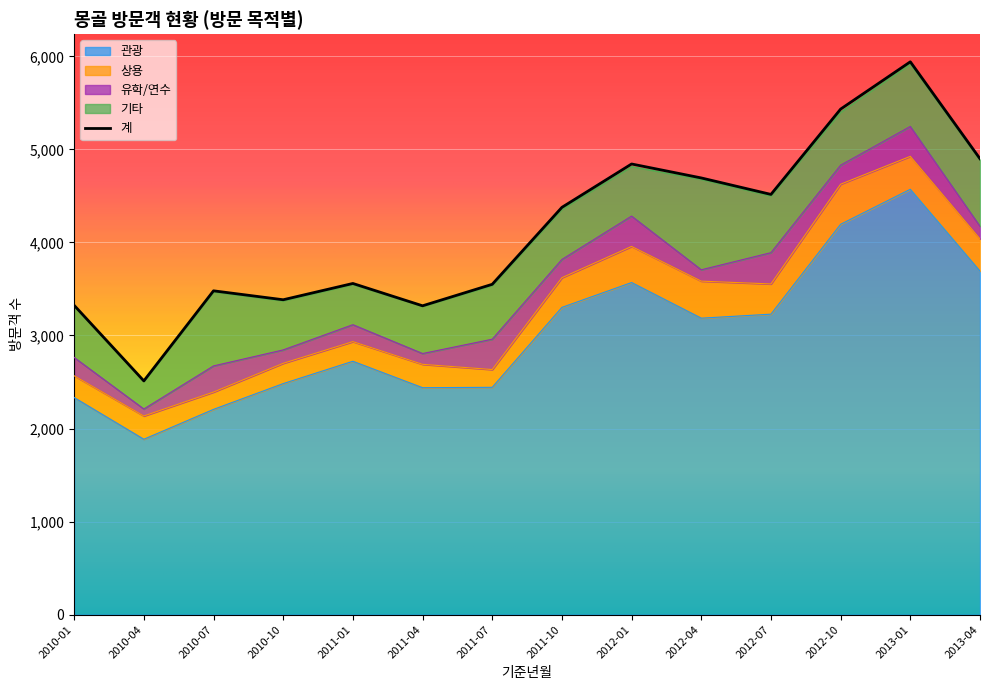

List the labels in order of 기타 value, smallest first.

2010-04, 2011-01, 2011-04, 2010-10, 2012-01, 2011-10, 2010-01, 2012-10, 2011-07, 2012-07, 2013-01, 2013-04, 2010-07, 2012-04